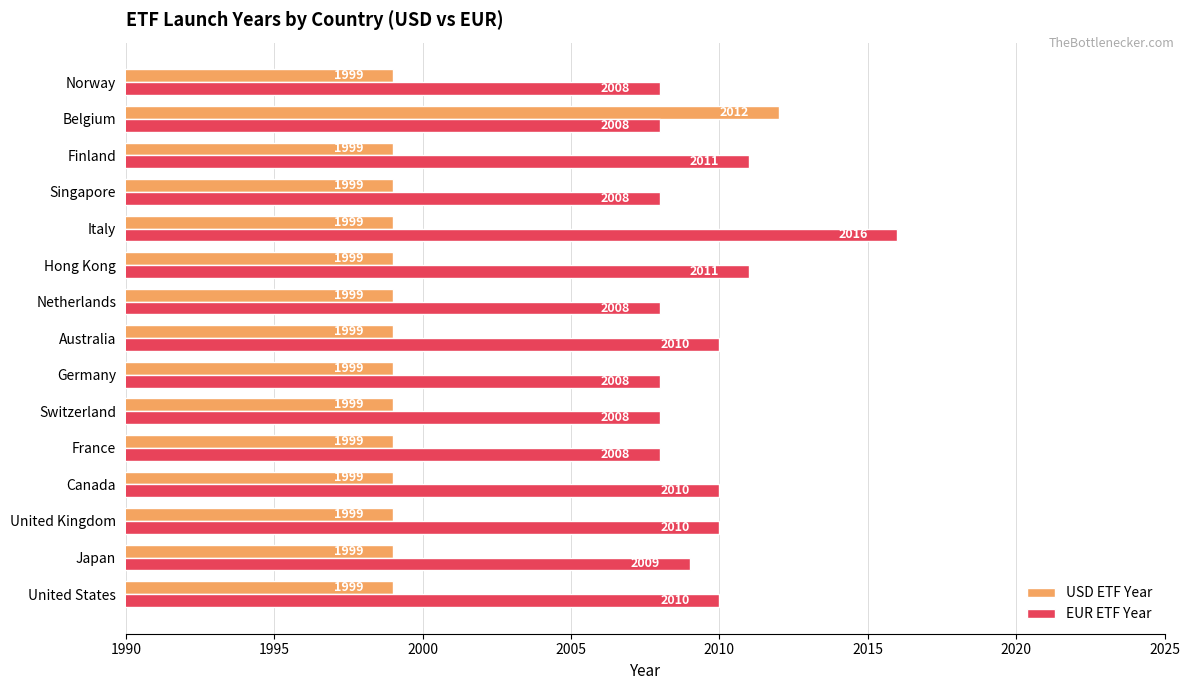

How many EUR ETF Year values are between 2008 and 2010?

12